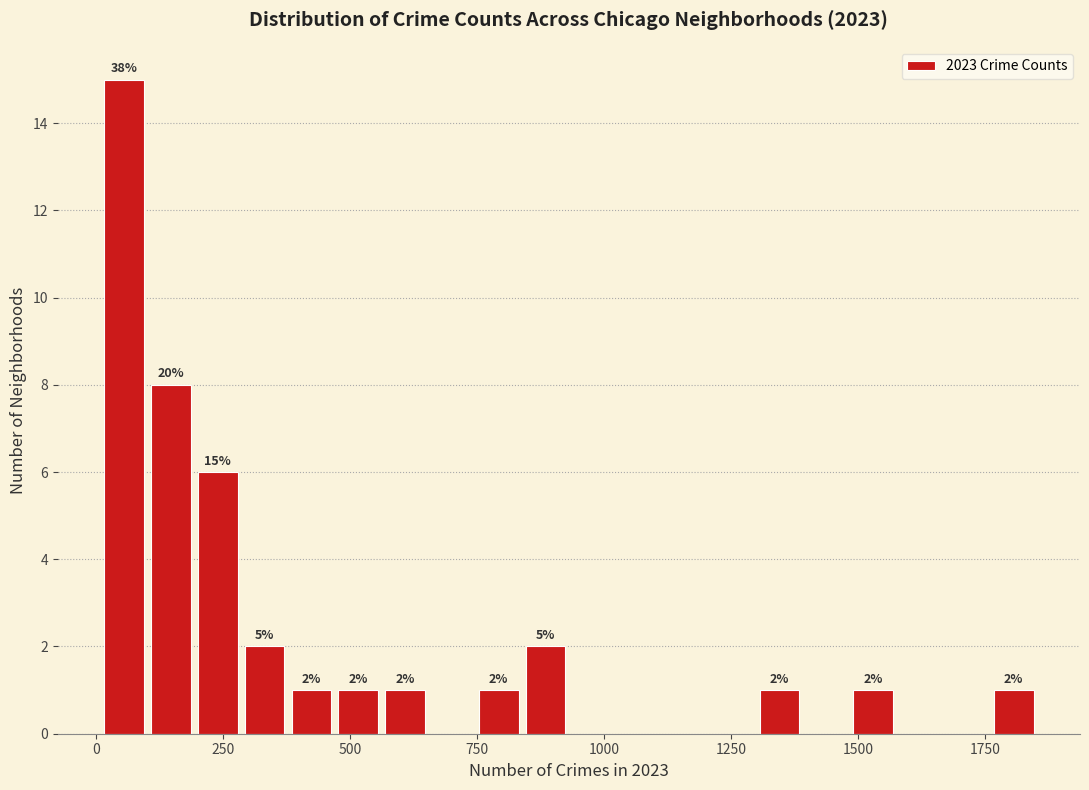

Around what value on the x-axis is the tallest bar? Give the approximate position of its centre, as read against the axis.

50